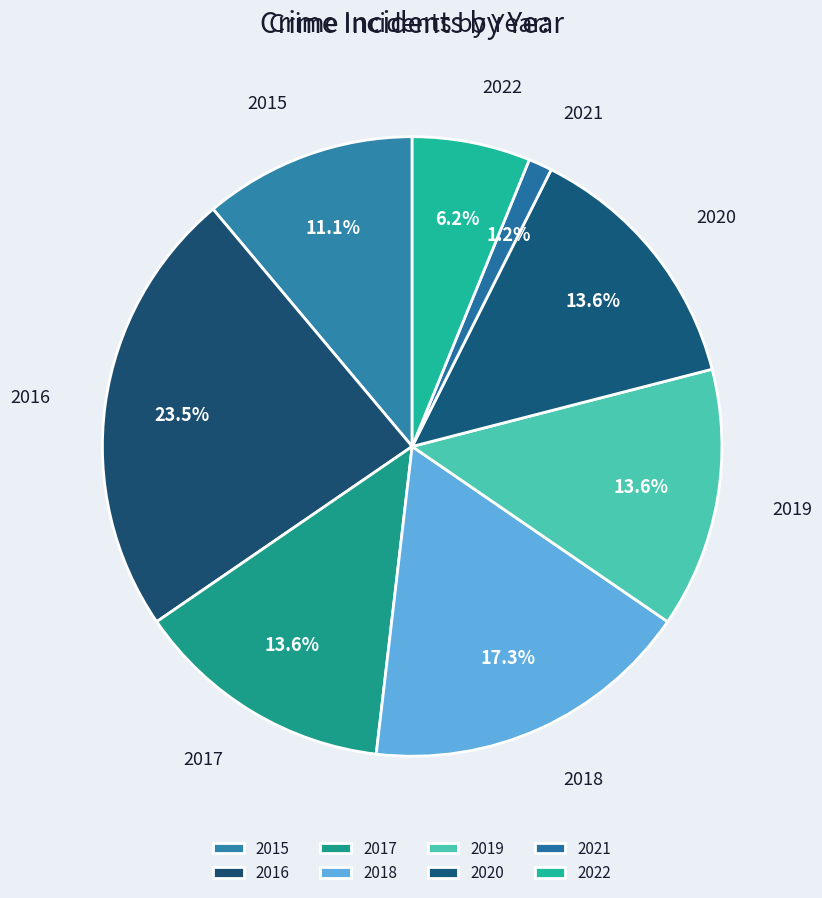

To the nearest percent, what is the average slice percentage?

12%